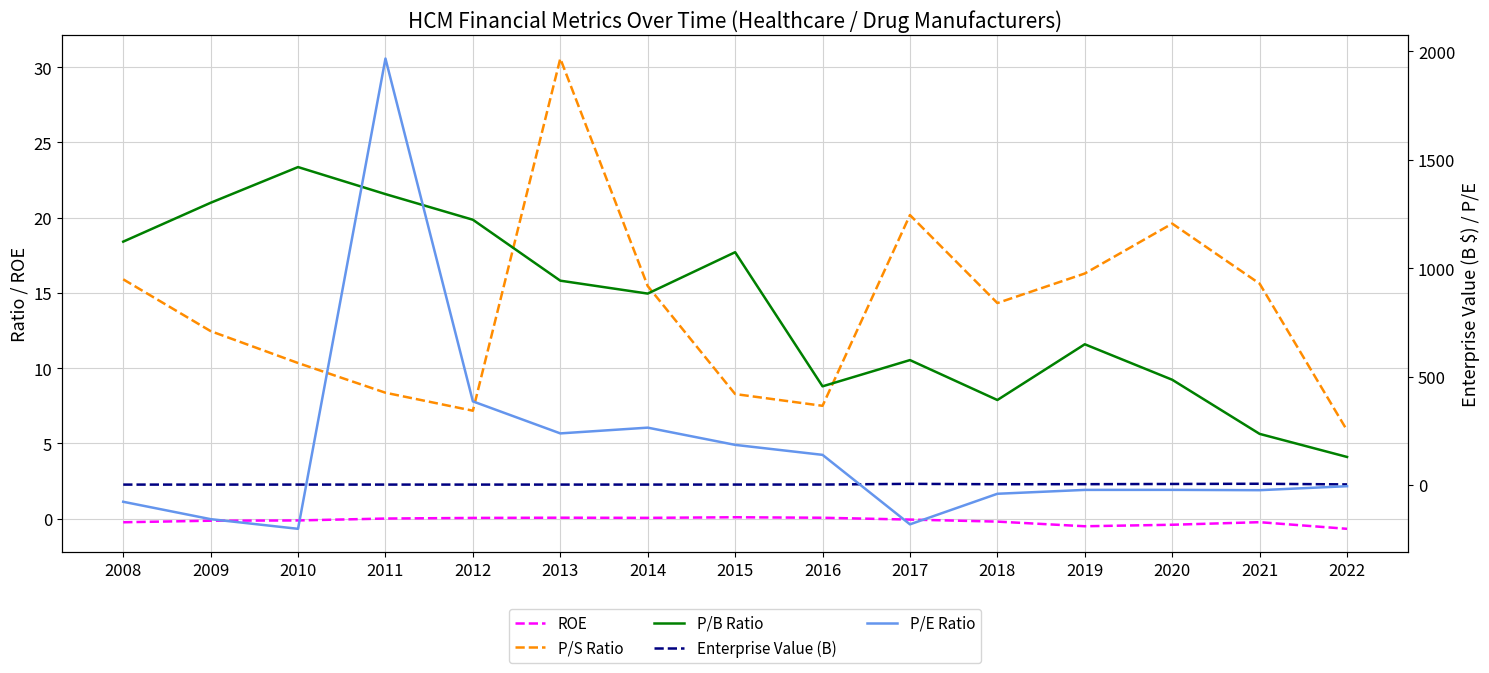

Does the chart display data point markers on the line(s)?

No